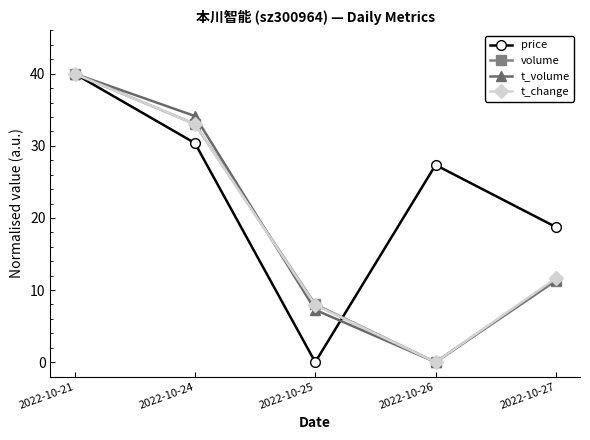

At which label does price reach its peak?

2022-10-21